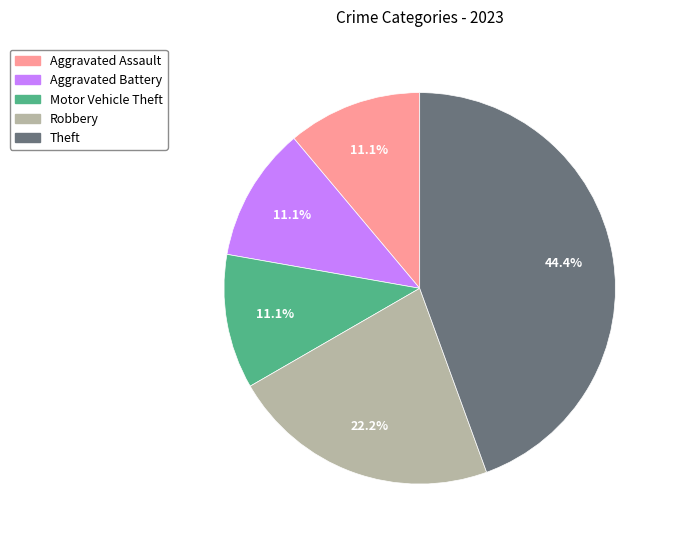

Does Aggravated Battery account for over 50% of the chart?

No